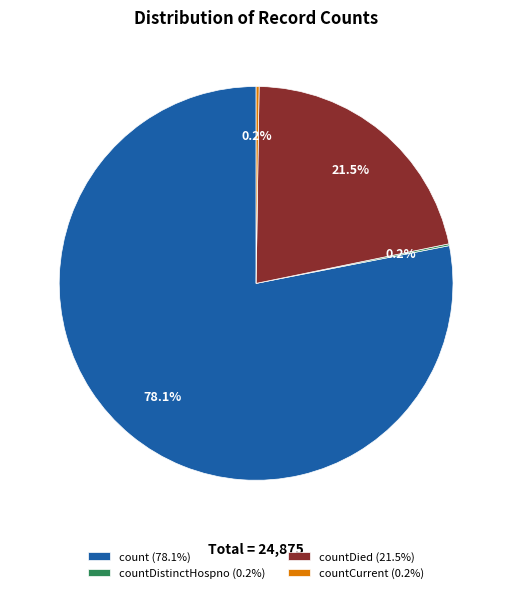

Which slice is the largest?

count (78.1%)